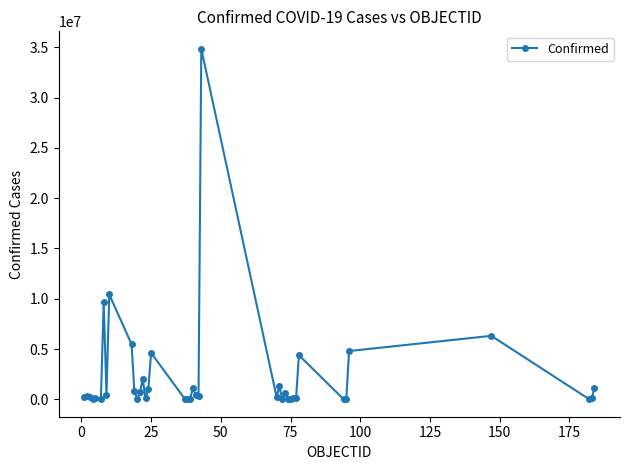

What is the average value?

2312780